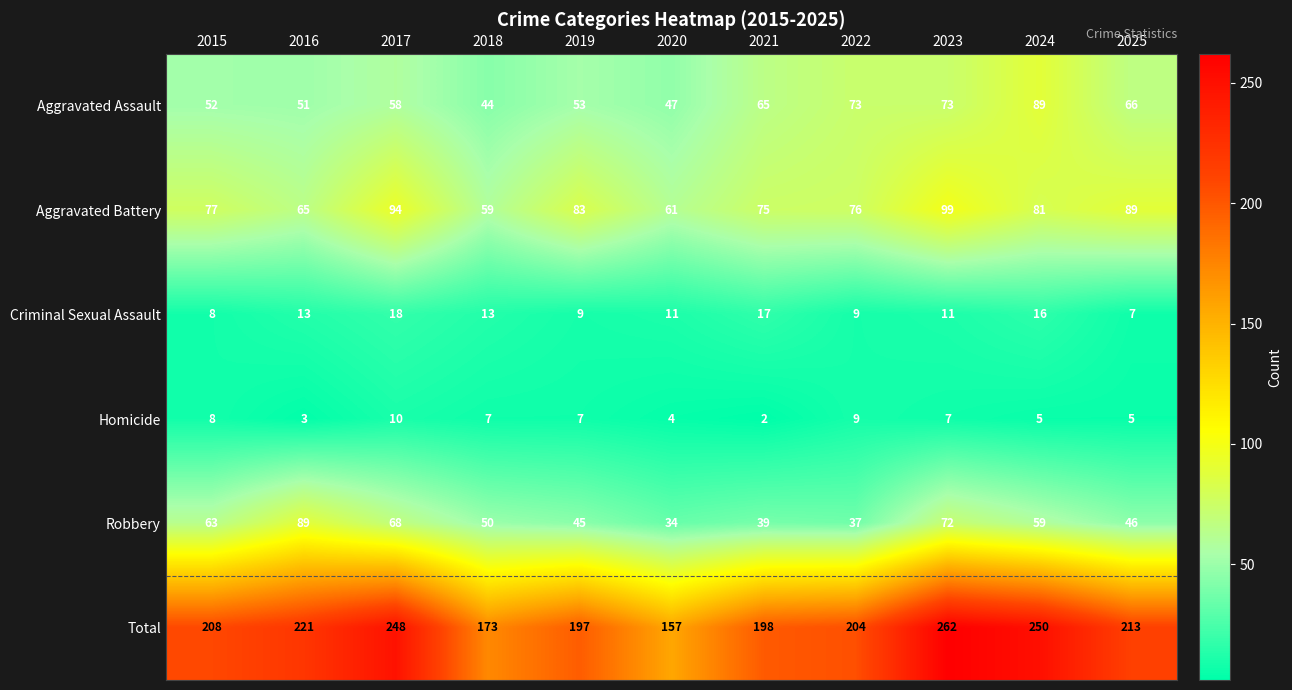

What is the greatest value displayed?

262